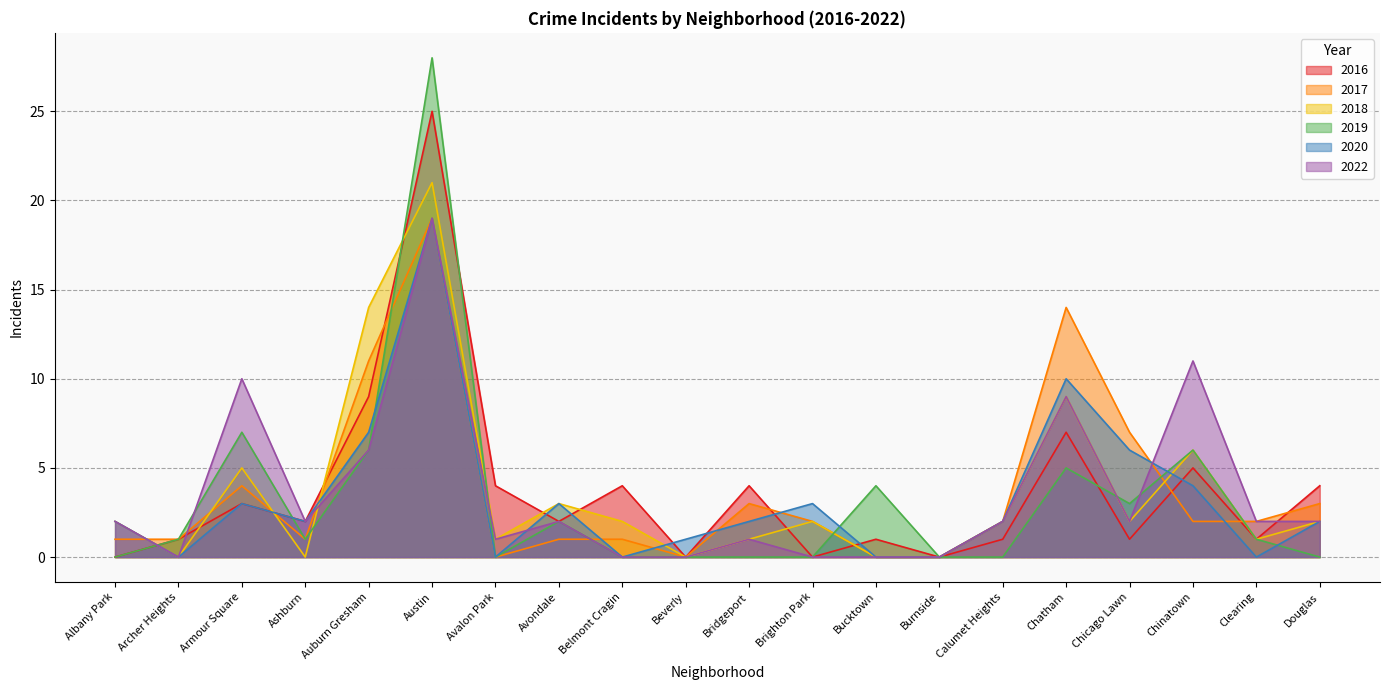

How many data points in 2016 are above 2?

9